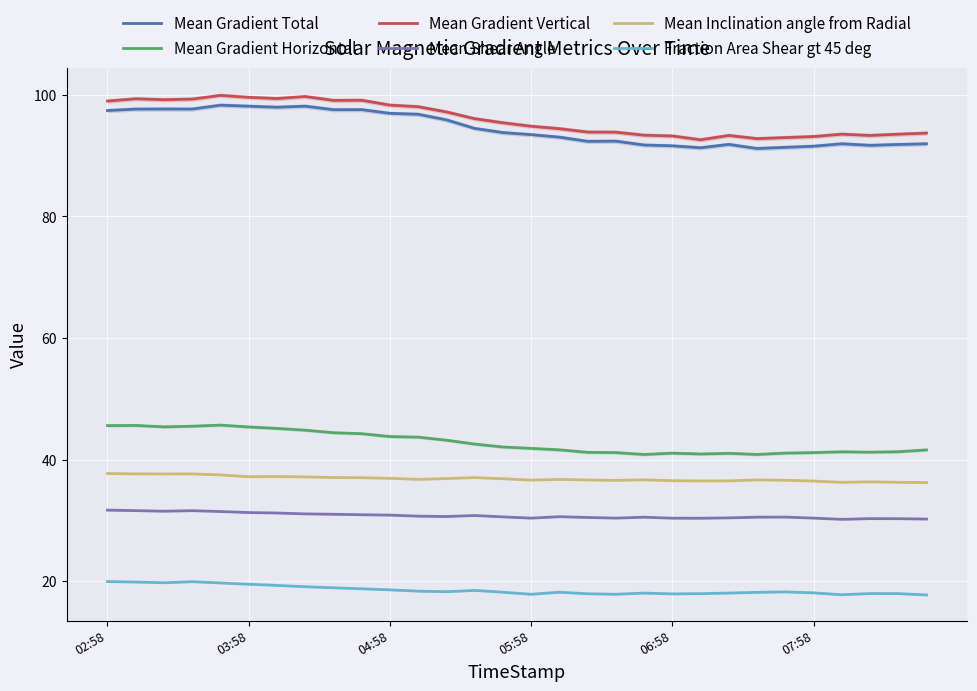

The value of Mean Inclination angle from Radial at 03:58 is 37.2. True or false?

True